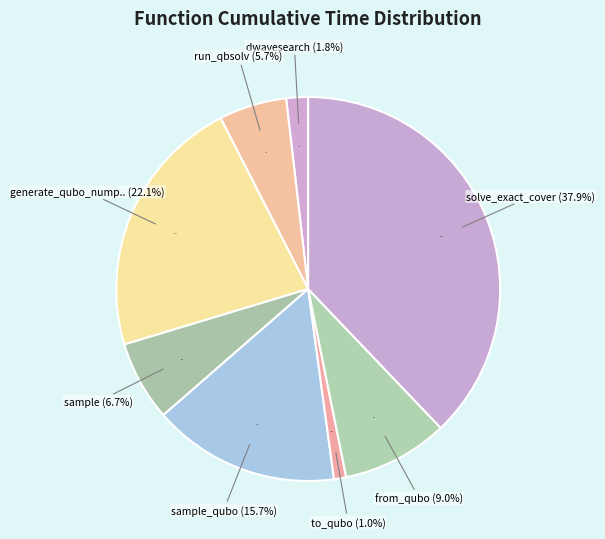

Which has a higher value, dwave_qbsolv.dwavesearch or sample_qubo?

sample_qubo